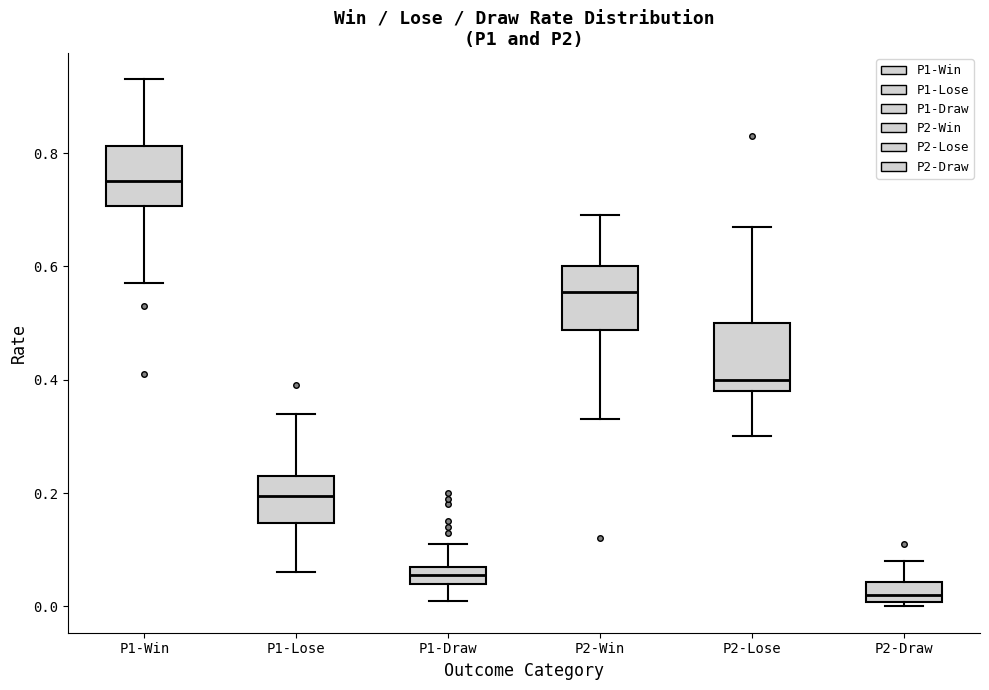

Reading left to right, transcribe this box plot: for each box, give where its median line is, the range the box spans, and where its two whiskers end, as read against the y-axis. The values are not printed on the chart, so give them approximately, as read against the axis.

P1-Win: median 0.76, box 0.70 to 0.82, whiskers 0.58 to 0.94
P1-Lose: median 0.20, box 0.14 to 0.24, whiskers 0.06 to 0.34
P1-Draw: median 0.06, box 0.04 to 0.08, whiskers 0.02 to 0.12
P2-Win: median 0.56, box 0.48 to 0.60, whiskers 0.34 to 0.70
P2-Lose: median 0.40, box 0.38 to 0.50, whiskers 0.30 to 0.68
P2-Draw: median 0.02, box 0.00 to 0.04, whiskers 0.00 (just below the box's lower edge) to 0.08